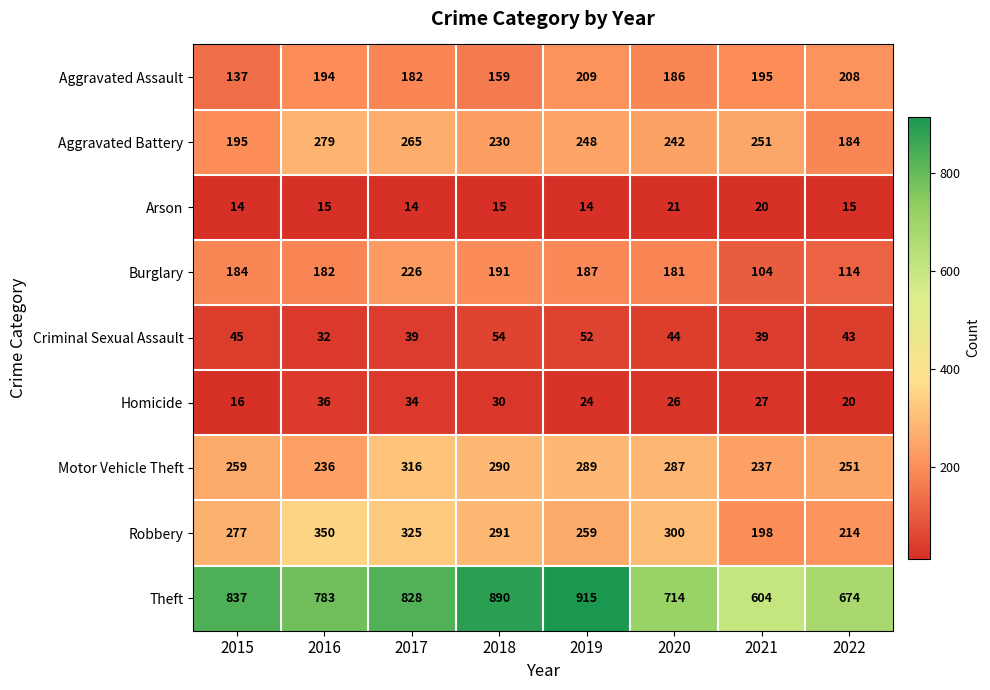

Which series has the largest total across all categories?

Theft